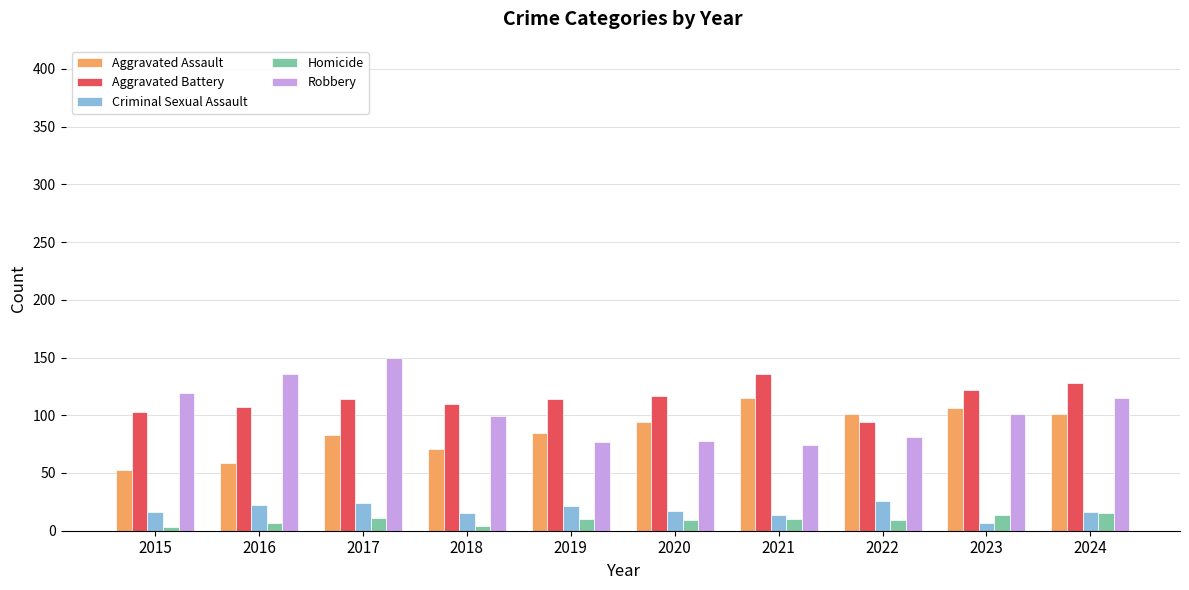

Does the chart contain any negative values?

No